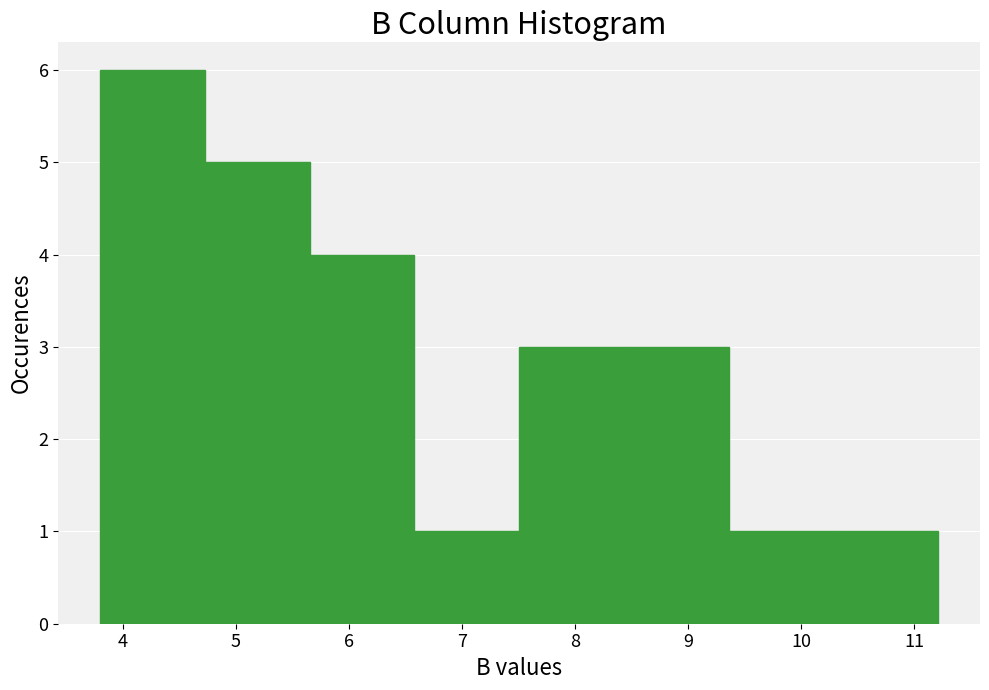

Reading left to right, transcribe this chart: for each bar, give the range it covers on the x-axis and its height. Neither the bar edges nor the heights are printed on the chart, so give them approximately, as read against the axes.

3.8 to 4.7: 6
4.7 to 5.7: 5
5.7 to 6.6: 4
6.6 to 7.5: 1
7.5 to 8.4: 3
8.4 to 9.4: 3
9.4 to 10.3: 1
10.3 to 11.2: 1